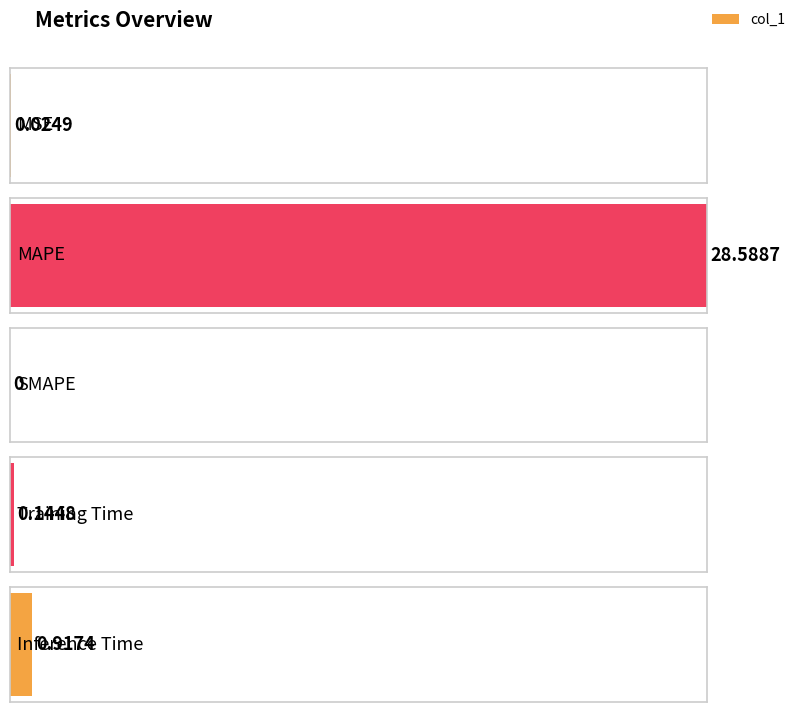

Reading left to right, what are all the values shown in this chart?

0.0	28.6	0.0	0.1	0.9